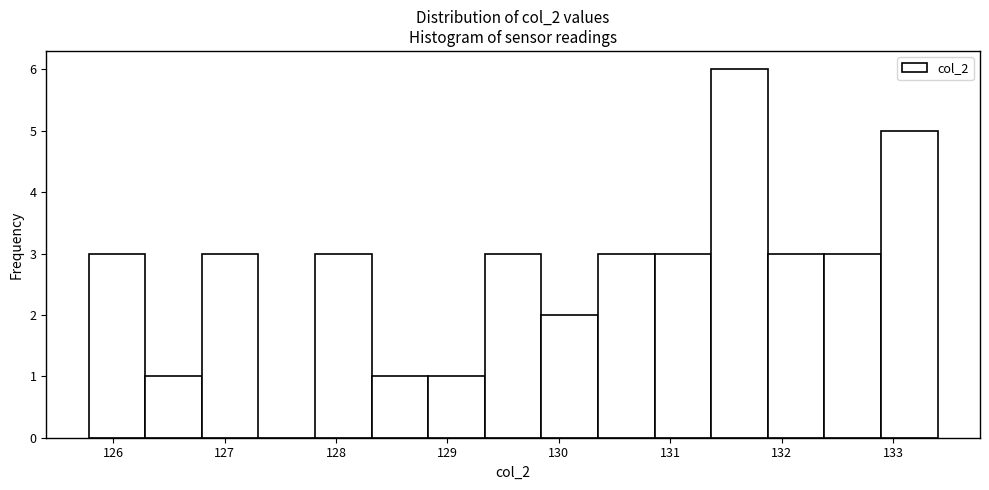

Reading left to right, list every bar in this chart as the range it spans on the x-axis followed by its height. Neither the bar edges nor the heights are printed on the chart, so give them approximately, as read against the axes.

125.8 to 126.3: 3
126.3 to 126.8: 1
126.8 to 127.3: 3
127.3 to 127.8: 0
127.8 to 128.3: 3
128.3 to 128.8: 1
128.8 to 129.3: 1
129.3 to 129.8: 3
129.8 to 130.4: 2
130.4 to 130.9: 3
130.9 to 131.4: 3
131.4 to 131.9: 6
131.9 to 132.4: 3
132.4 to 132.9: 3
132.9 to 133.4: 5